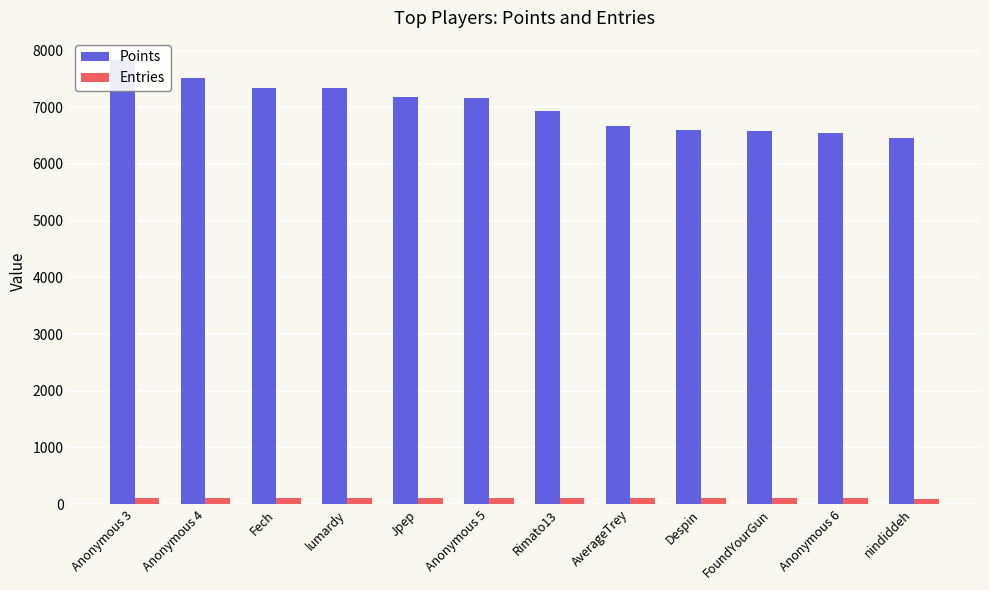

List the series in order of their overall mean, lowest first.

Entries, Points